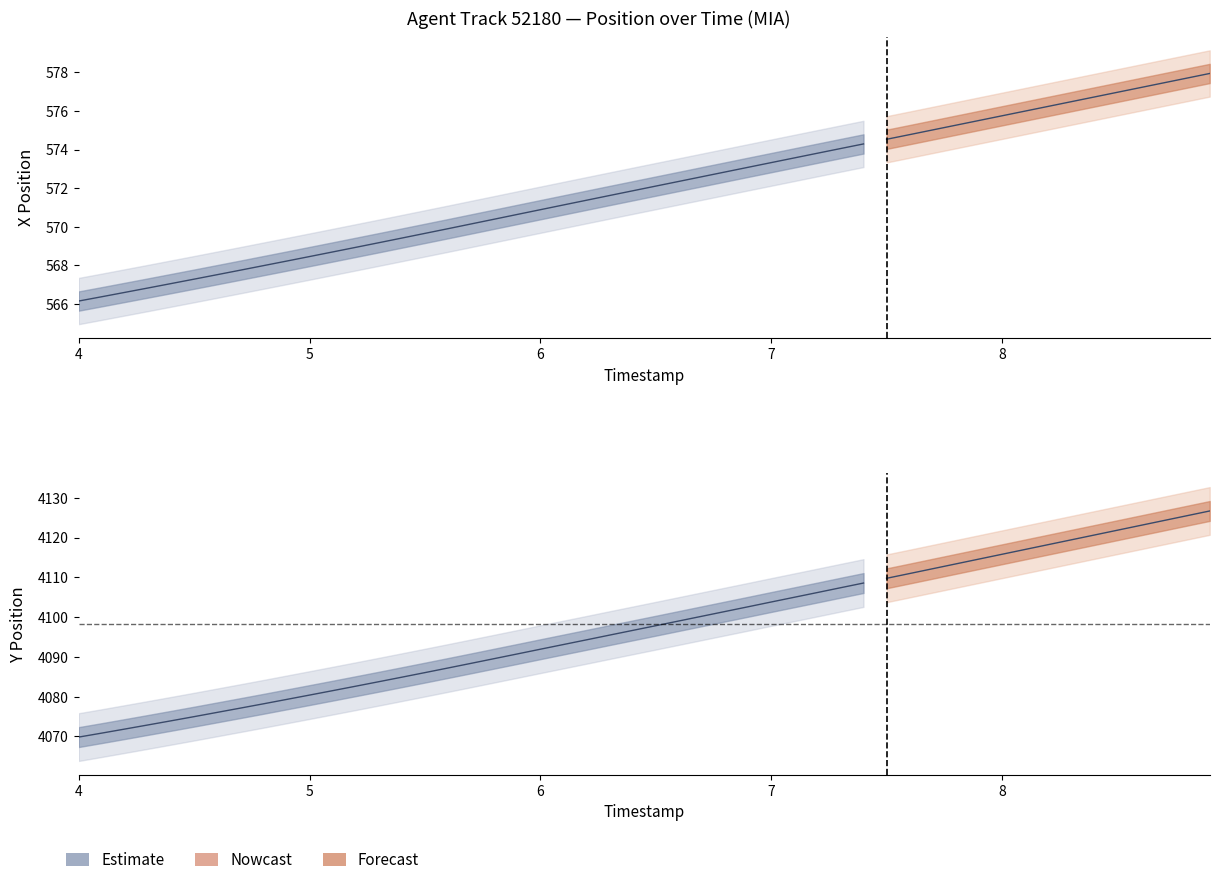

Count the values in the range 0 to 1.

2